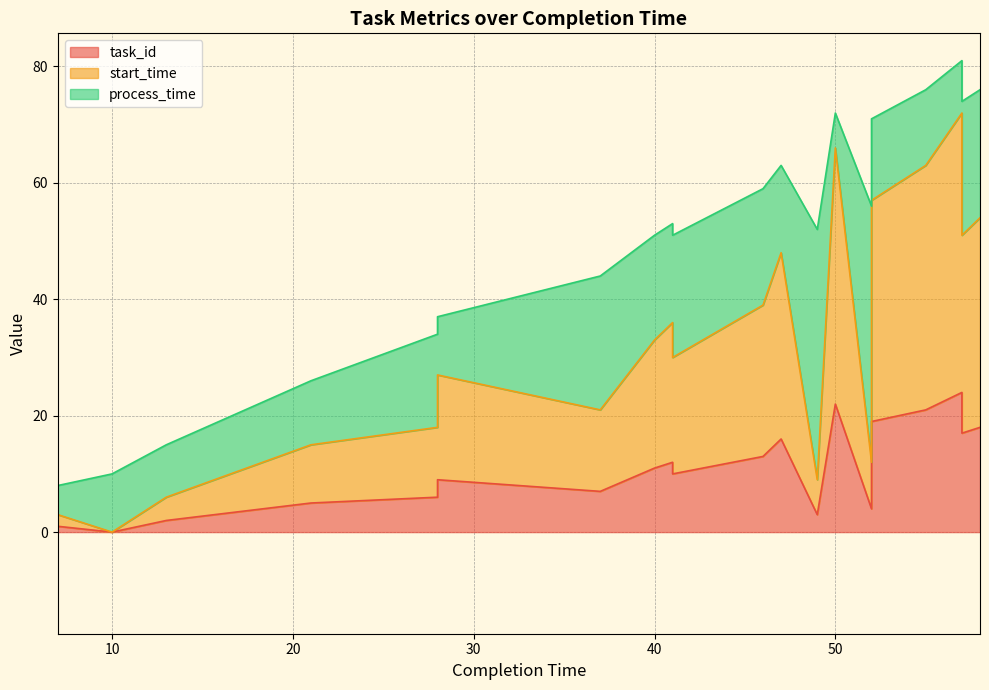

Is it true that task_id equals 0 at 10?

True